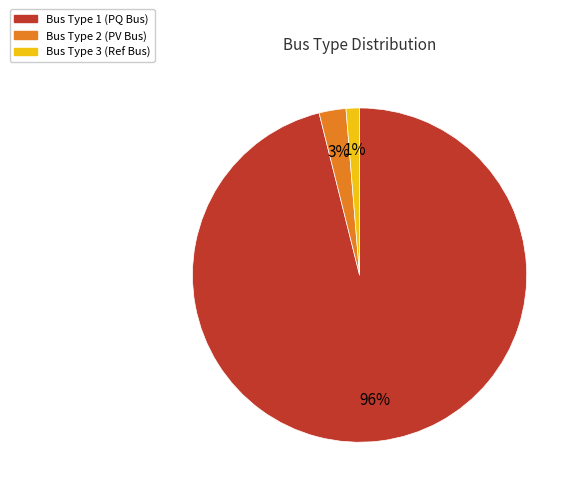

To the nearest percent, what is the average slice percentage?

33%